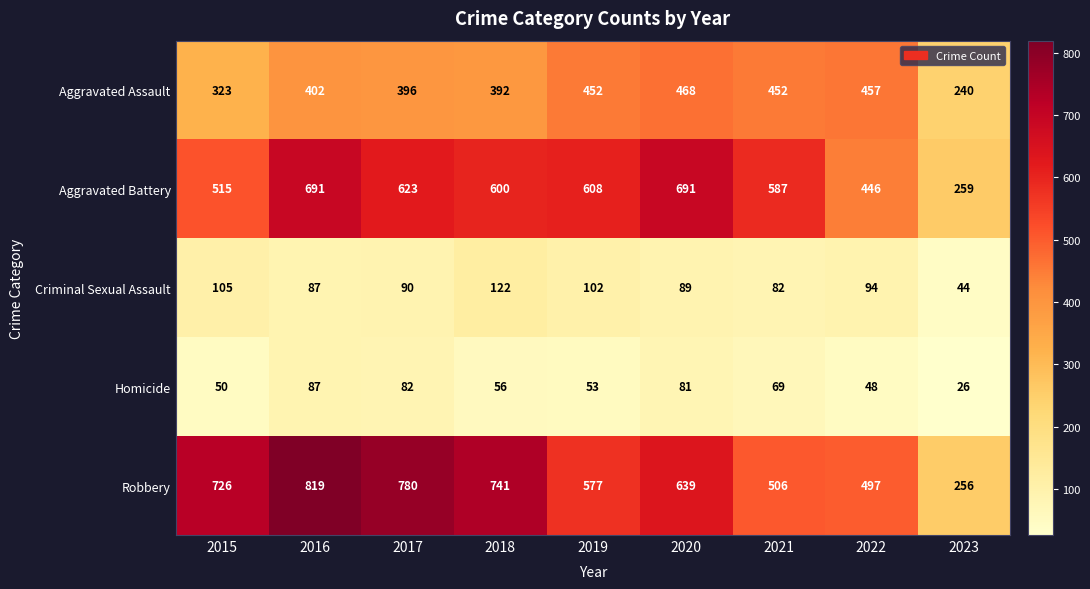

Which series has the largest total across all categories?

Robbery